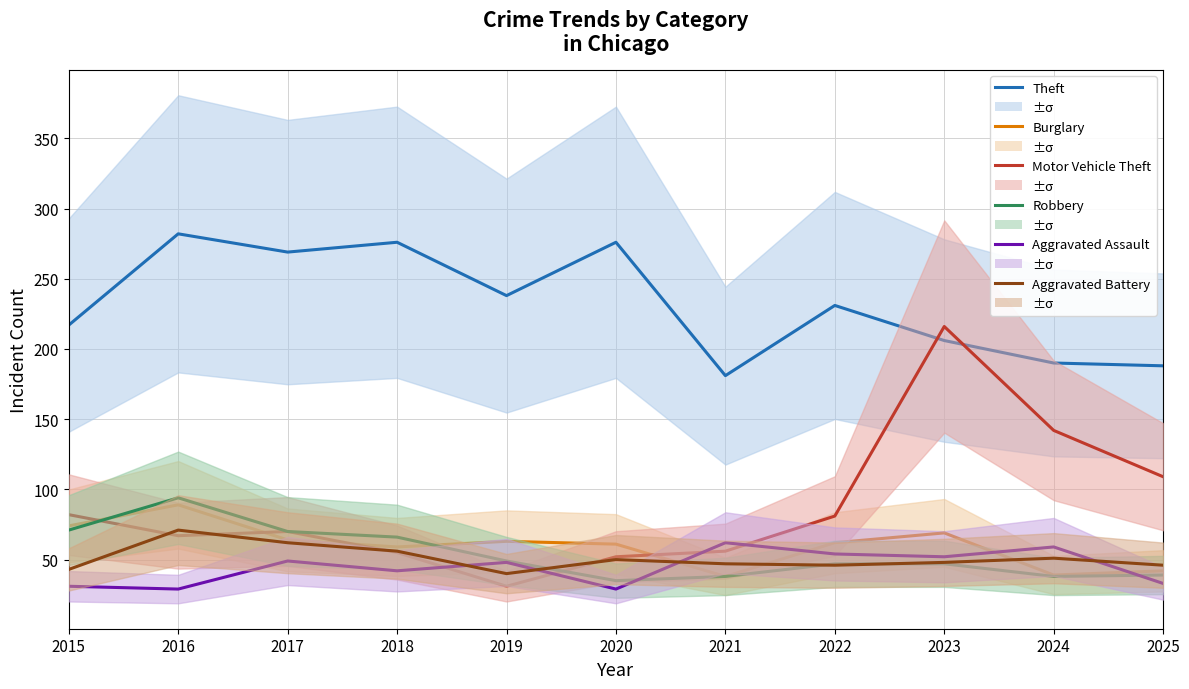

Reading right to left, transcribe all the data shown in this chart.

Theft: 2025=188	2024=190	2023=206	2022=231	2021=181	2020=276	2019=238	2018=276	2017=269	2016=282	2015=217
Burglary: 2025=42	2024=39	2023=69	2022=62	2021=38	2020=61	2019=63	2018=59	2017=64	2016=89	2015=74
Motor Vehicle Theft: 2025=109	2024=142	2023=216	2022=81	2021=56	2020=52	2019=31	2018=55	2017=70	2016=67	2015=82
Robbery: 2025=39	2024=38	2023=47	2022=47	2021=38	2020=35	2019=49	2018=66	2017=70	2016=94	2015=71
Aggravated Assault: 2025=33	2024=59	2023=52	2022=54	2021=62	2020=29	2019=48	2018=42	2017=49	2016=29	2015=31
Aggravated Battery: 2025=46	2024=51	2023=48	2022=46	2021=47	2020=50	2019=40	2018=56	2017=62	2016=71	2015=43